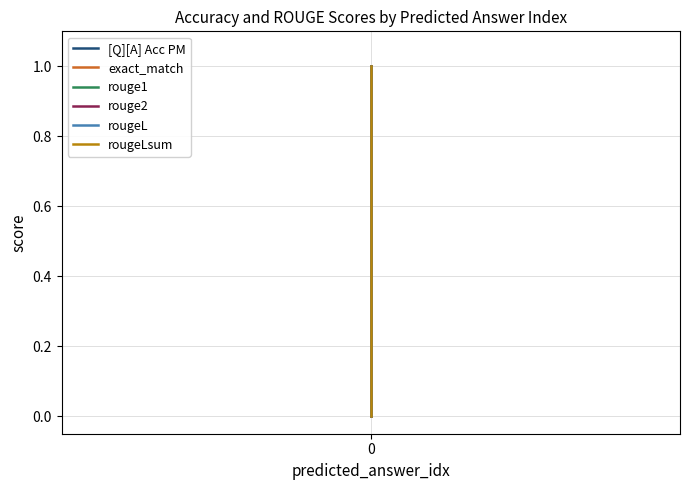

What is the value of the rougeLsum point at the 1st from the left?

1.0